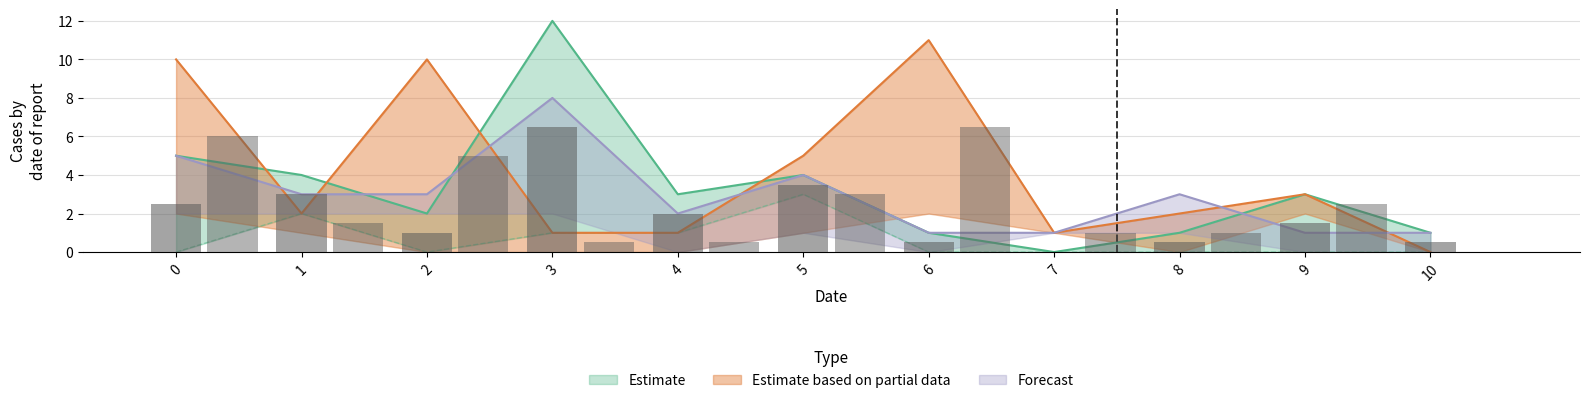

Which category has the highest value across all series?

3